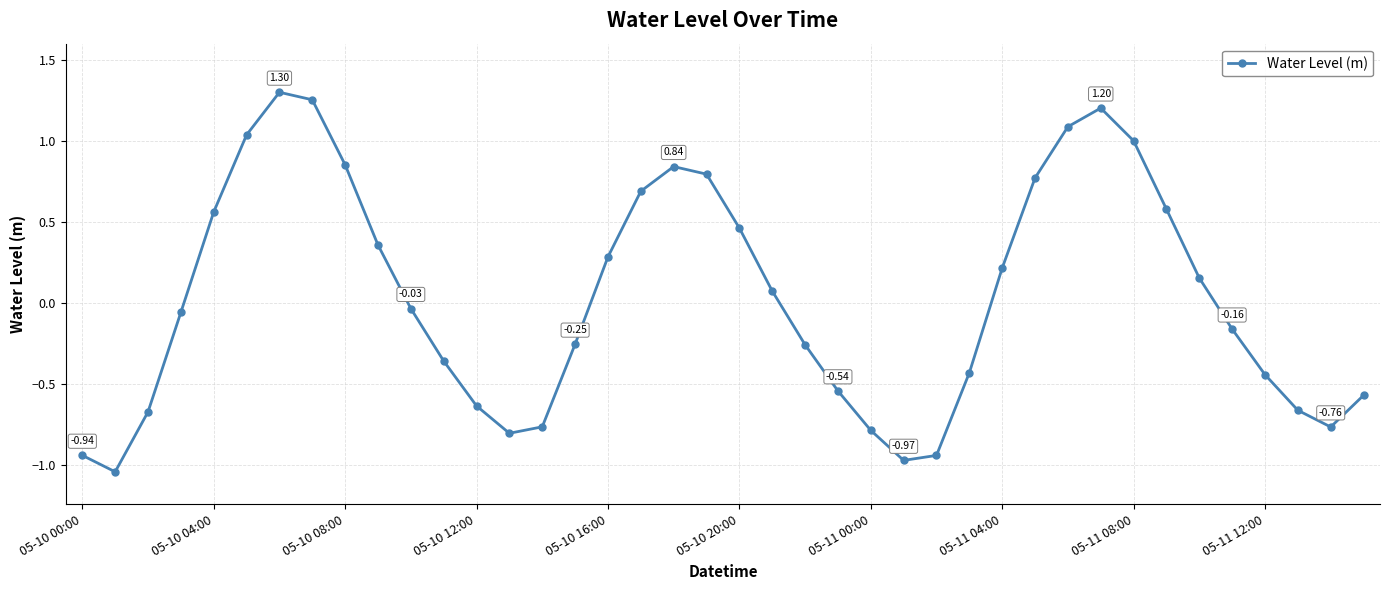

How many interior local peaks (higher than both neighbors) does the data have?

3